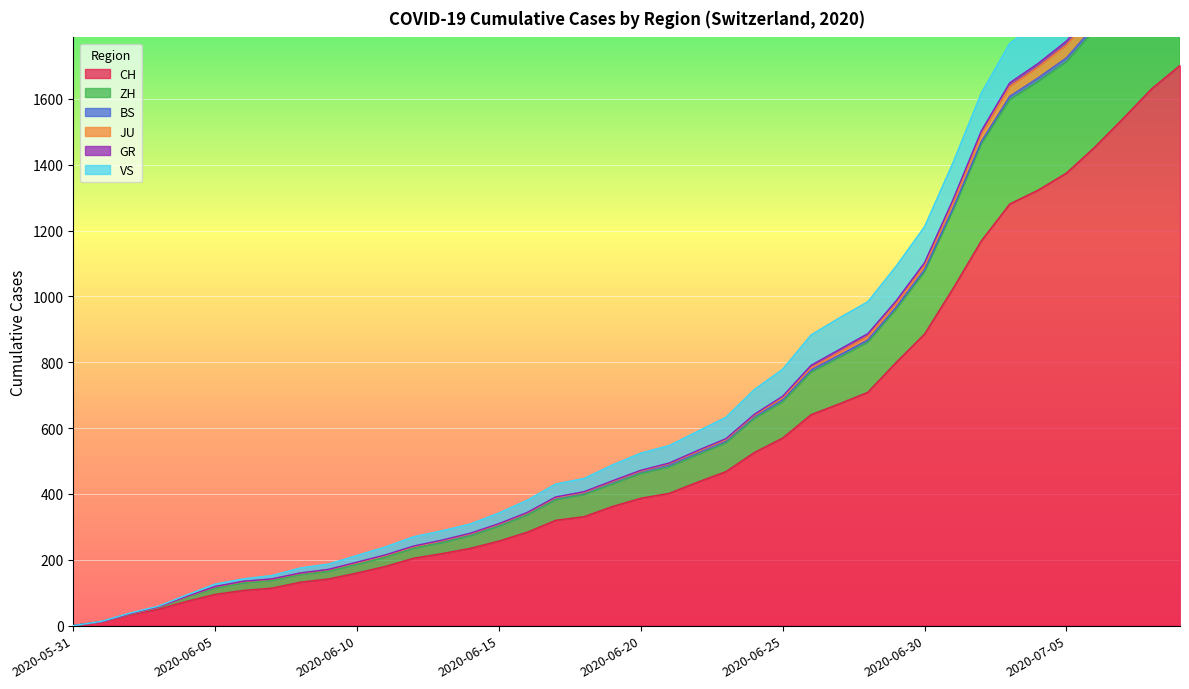

True or false: ZH has more than 0 interior local peaks.

False